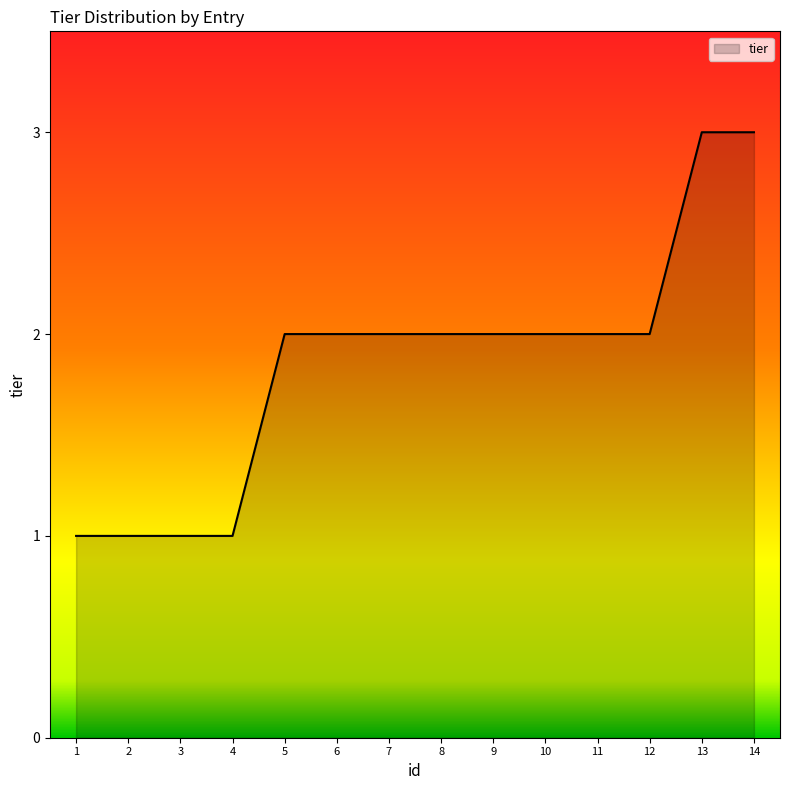

Reading right to left, transcribe all the data shown in this chart.

14=3	13=3	12=2	11=2	10=2	9=2	8=2	7=2	6=2	5=2	4=1	3=1	2=1	1=1